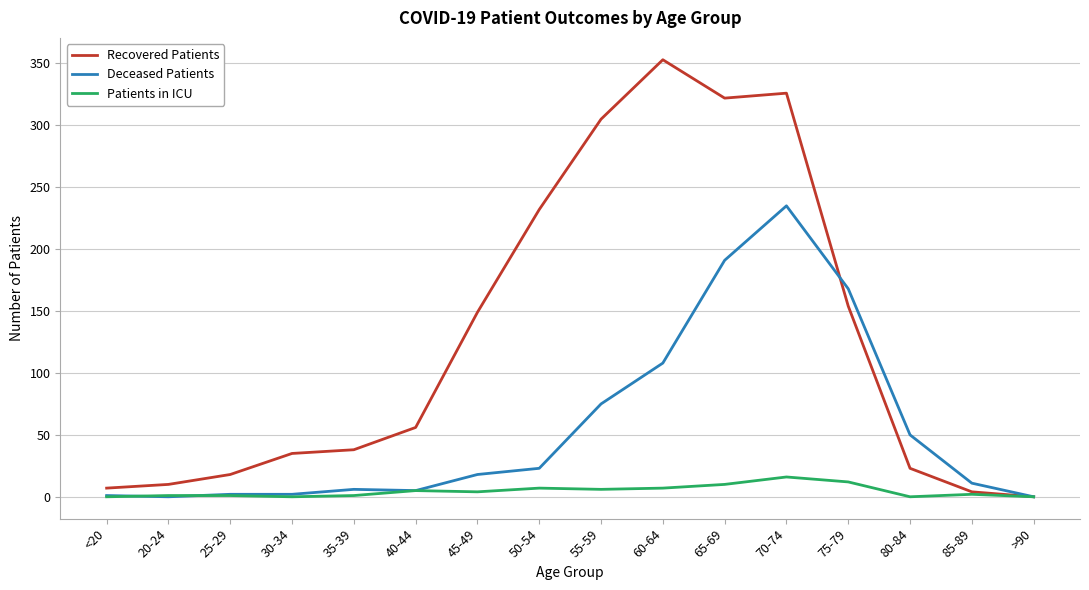

How many values in Recovered Patients are above zero?

15